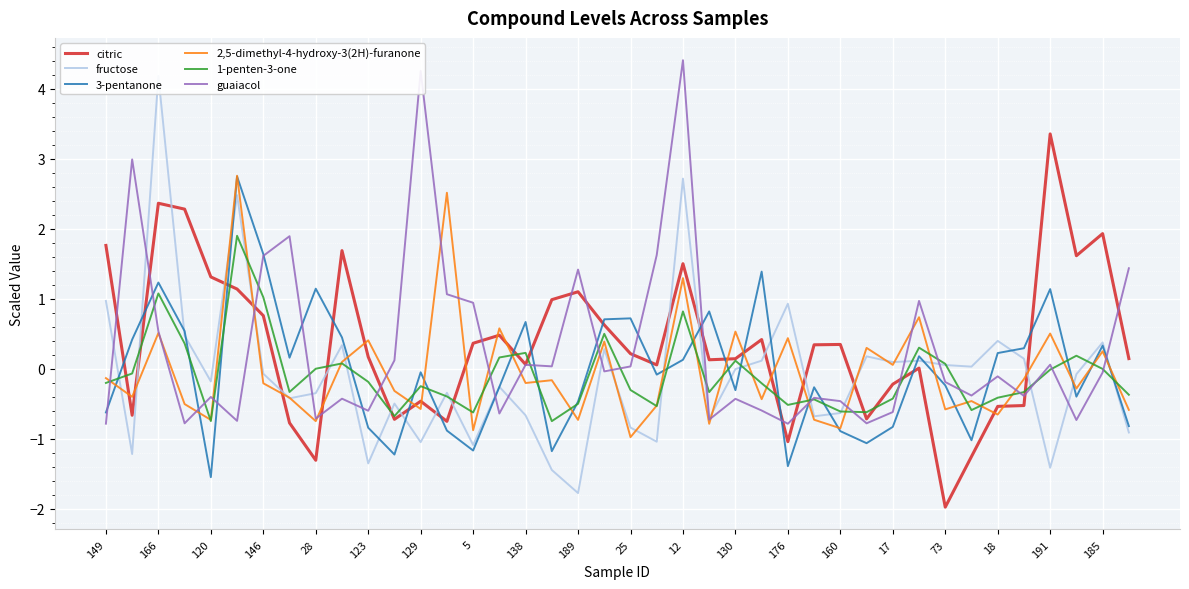

What is the value of the 3-pentanone point at the 1st from the left?

-0.6